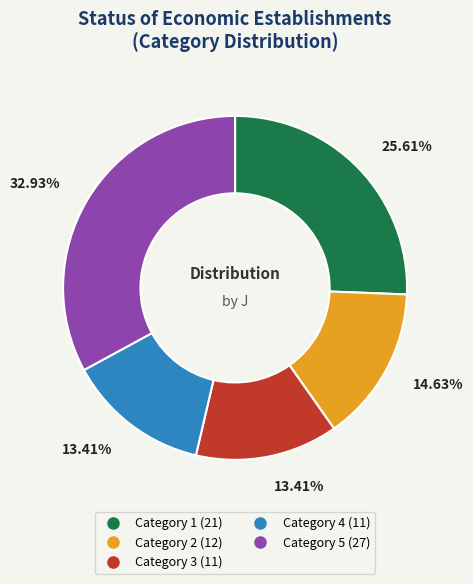

Is there a majority slice in this chart?

No